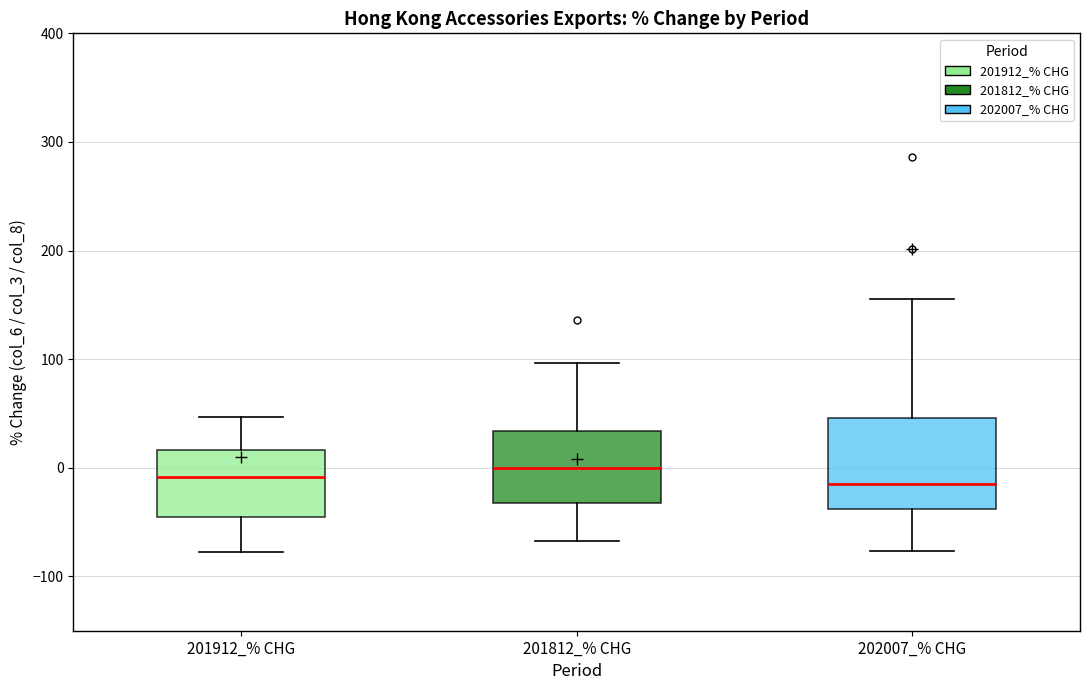

Comparing the boxes themselves (not the whiskers), which one is the tallest?

202007_% CHG